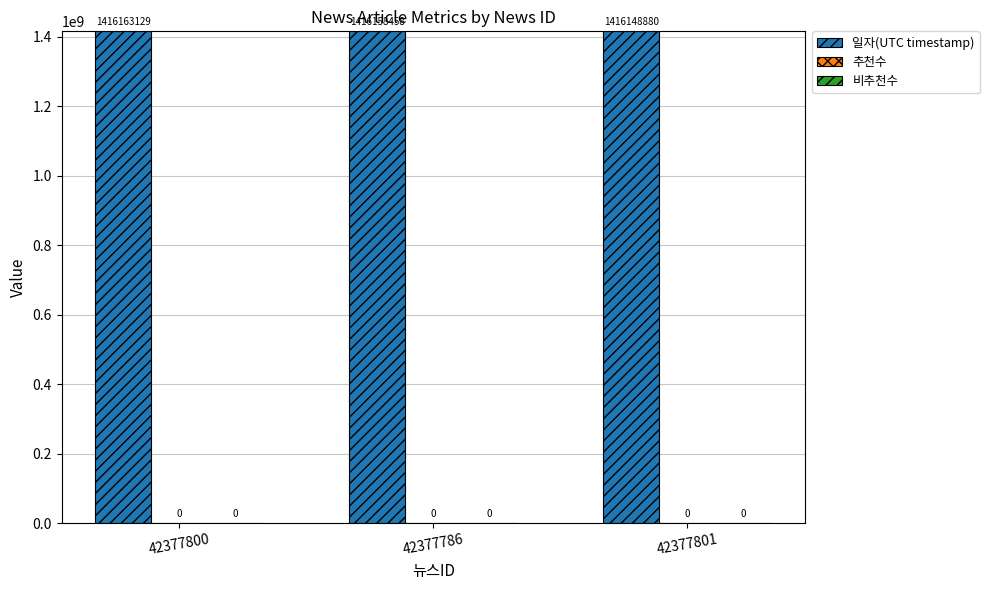

Are the bars grouped side by side (vs. stacked)?

No